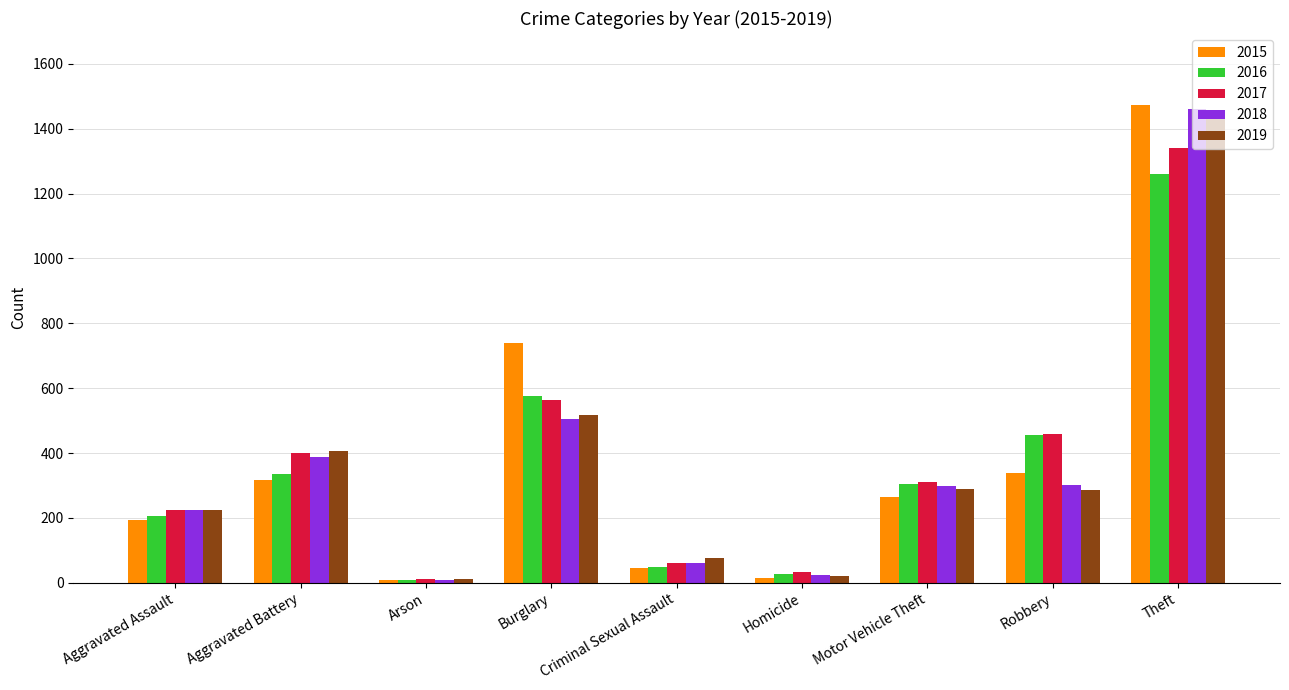

Where does the 2018 series first go above 298?

Aggravated Battery